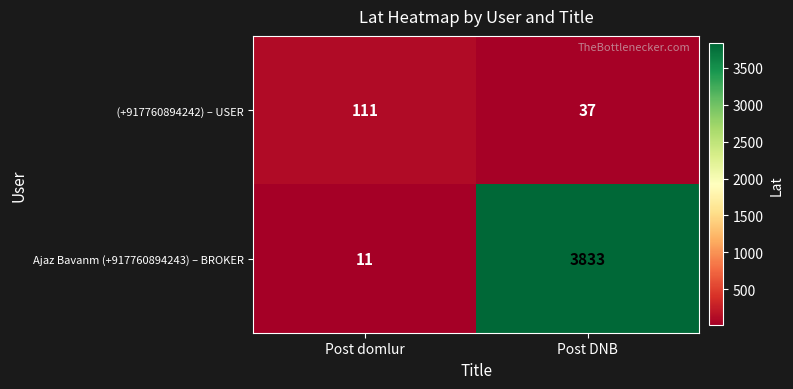

List the labels in order of Ajaz Bavanm (+917760894243) – BROKER value, smallest first.

Post domlur, Post DNB